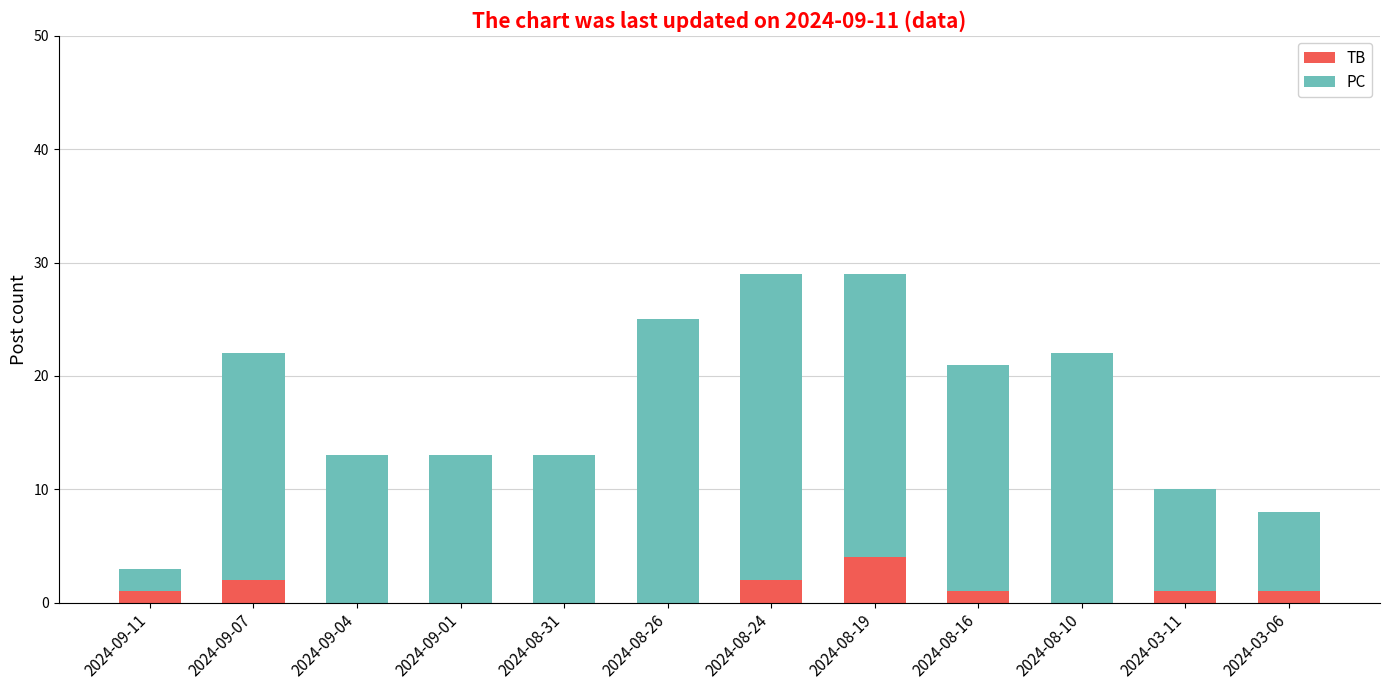

What is the total value across all series at 2024-09-07?

22